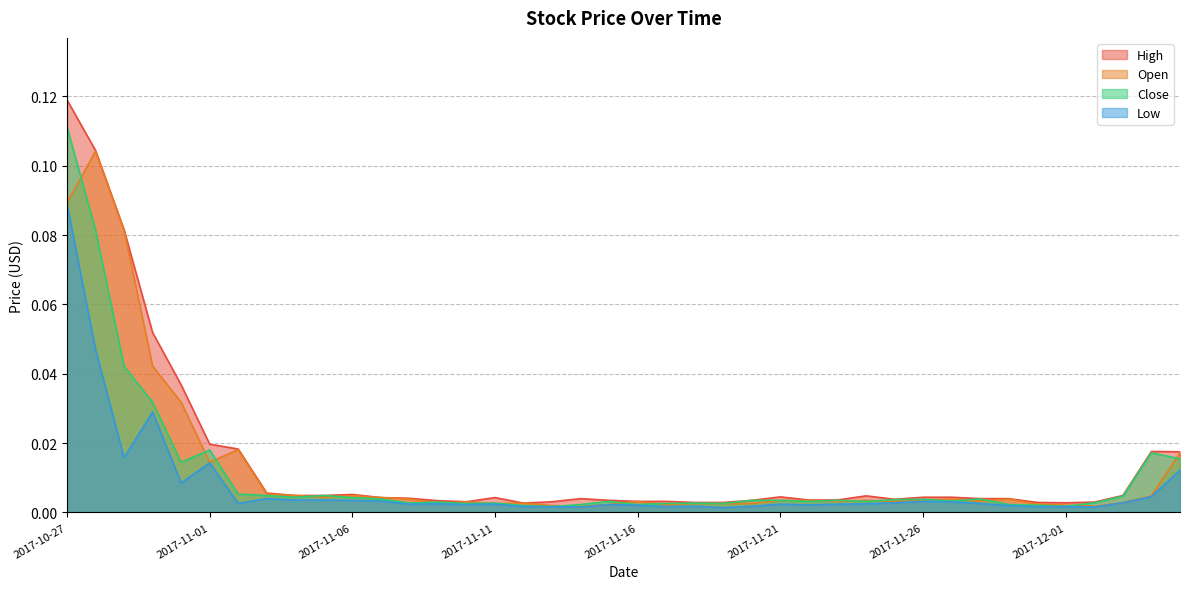

Between which two adjacent categories do Open and Close first intersect?

2017-10-27 and 2017-10-28